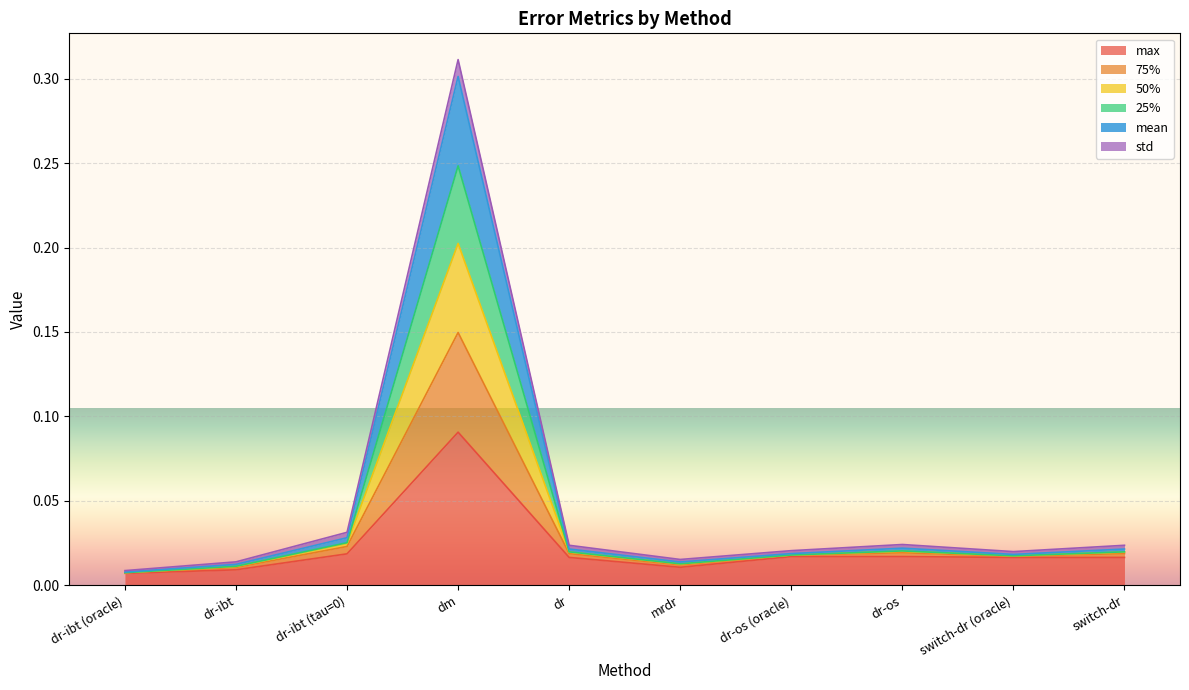

True or false: mean and 25% intersect in this chart.

False